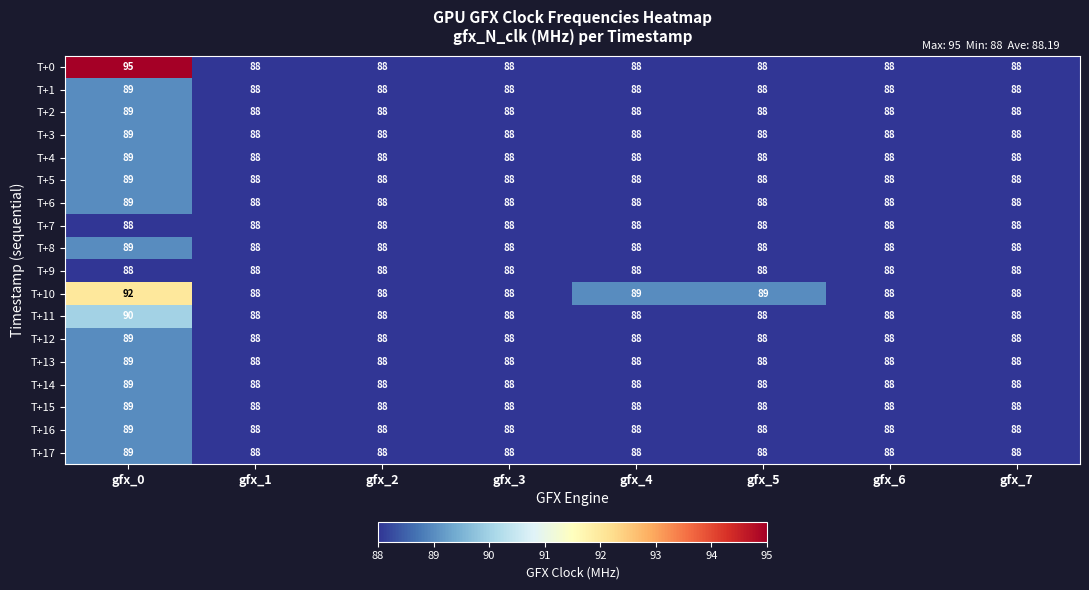

What value does the T+13 series have at gfx_0?

89